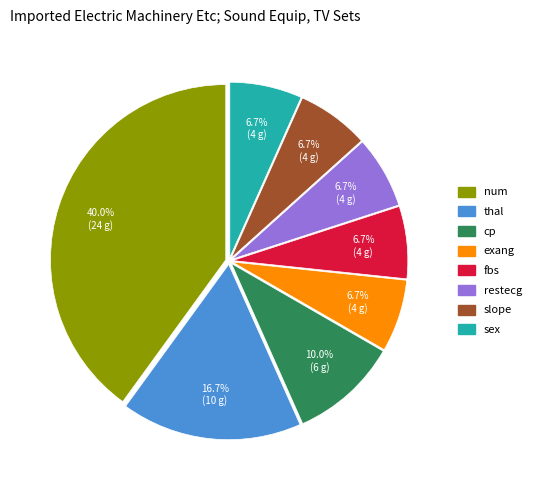

True or false: exang accounts for 7% of the total.

True